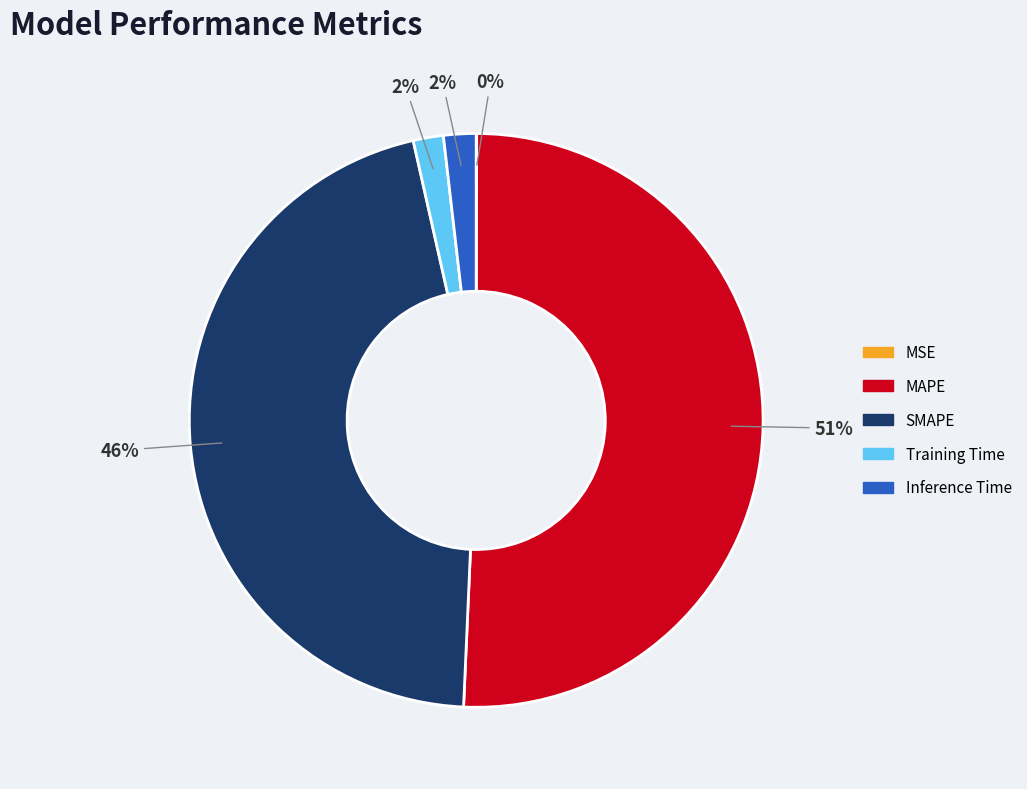

Is the sum of Inference Time and Training Time greater than half?

No